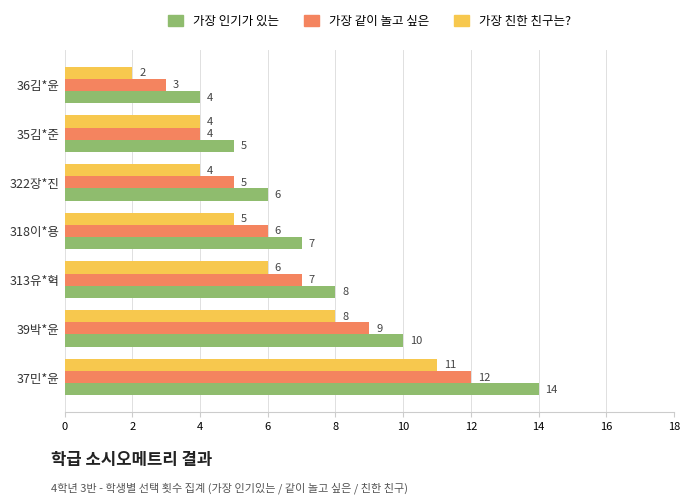

What are all the series names shown in the legend?

가장 인기가 있는, 가장 같이 놀고 싶은, 가장 친한 친구는?